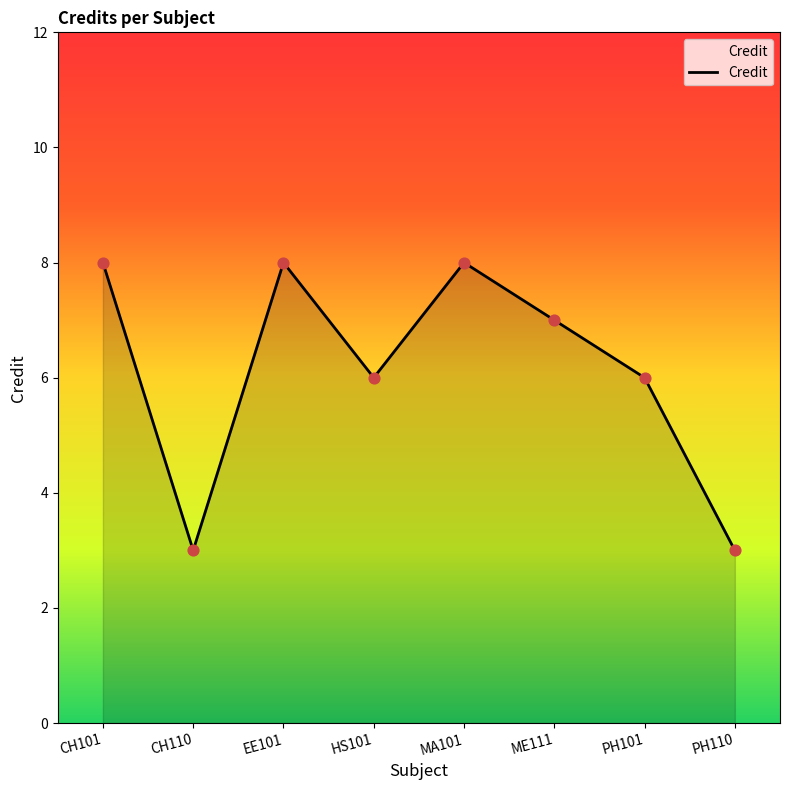

What is the ratio of the value at CH101 to the value at HS101?

1.3